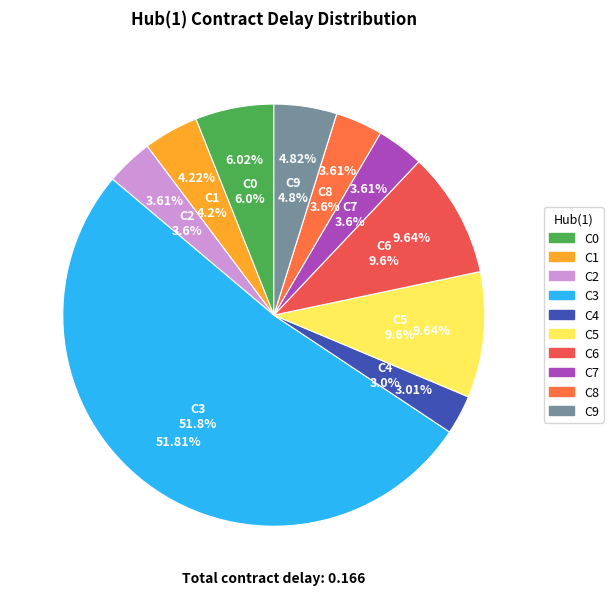

Rank the categories by value from lowest to highest.

C4, C2, C7, C8, C1, C9, C0, C5, C6, C3